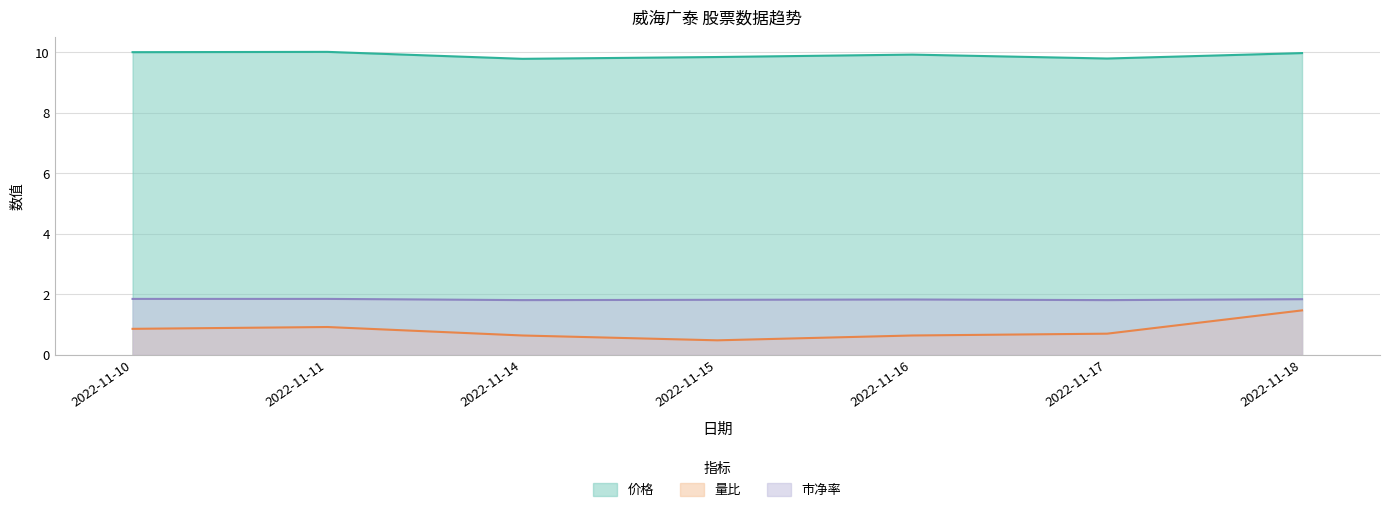

What is the approximate value of 市净率 at 2022-11-11?

1.9